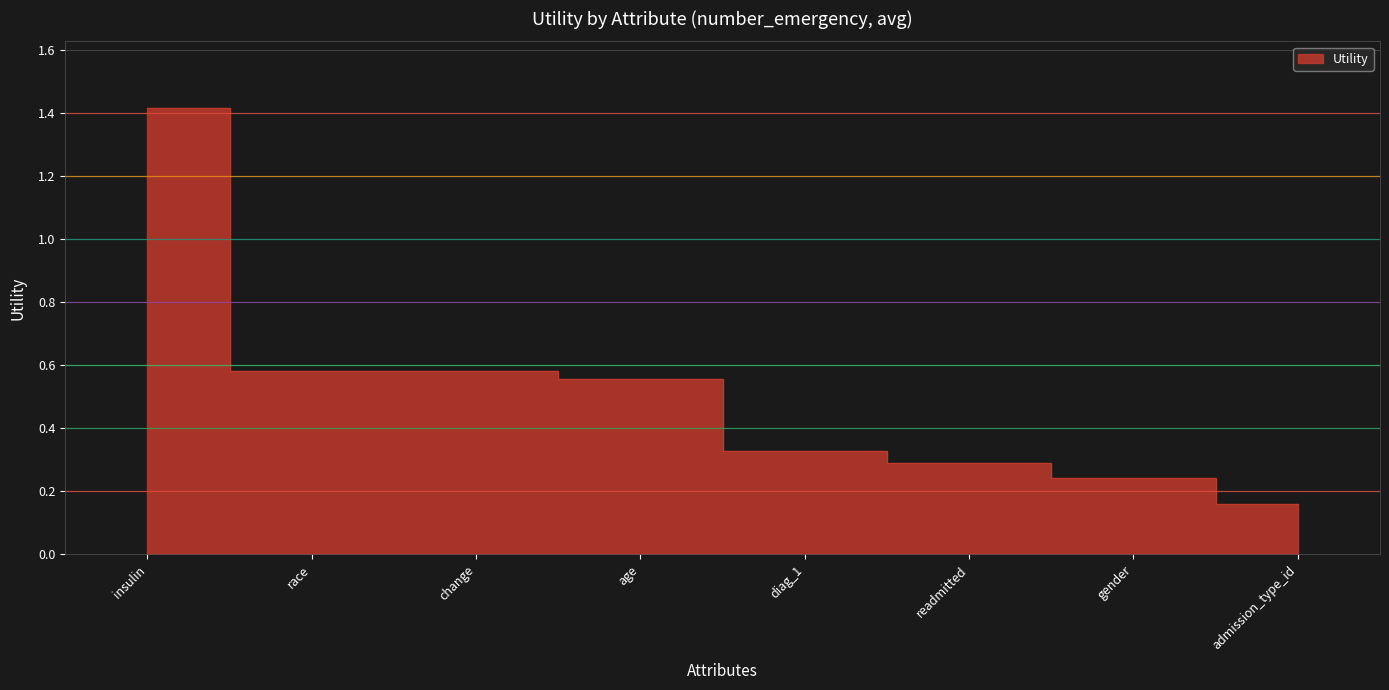

At which label is the value closest to 0?

admission_type_id